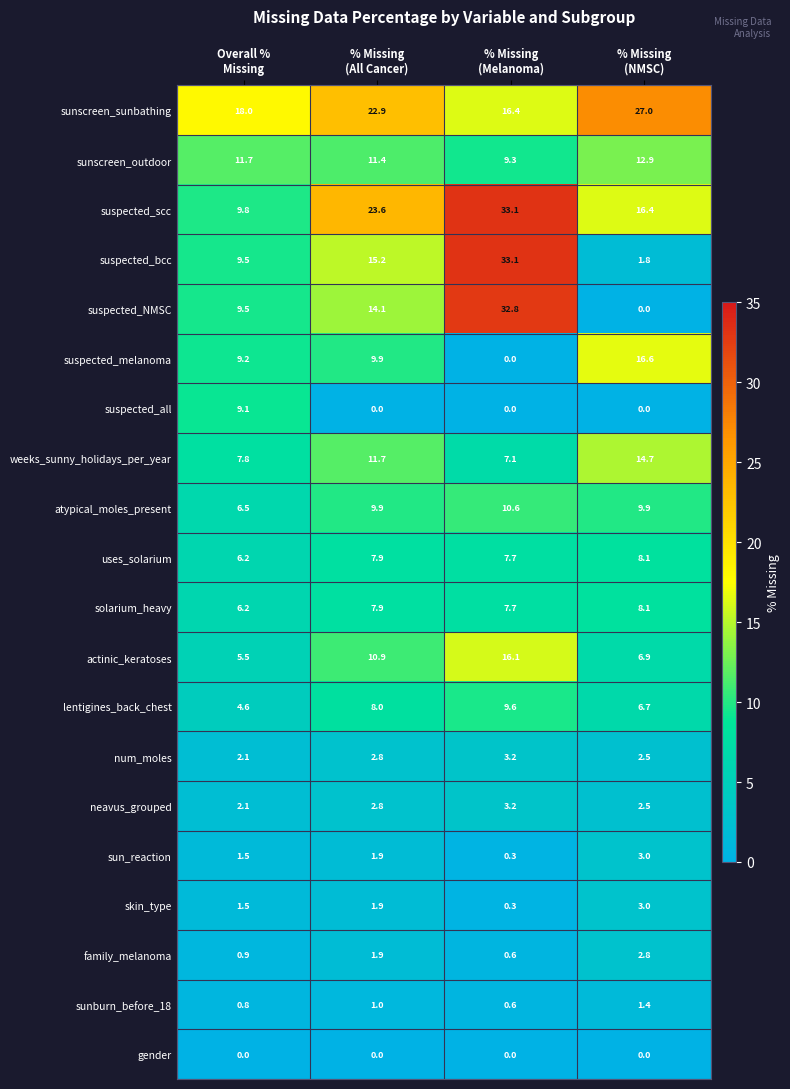

Which series has the largest total across all categories?

sunscreen_sunbathing